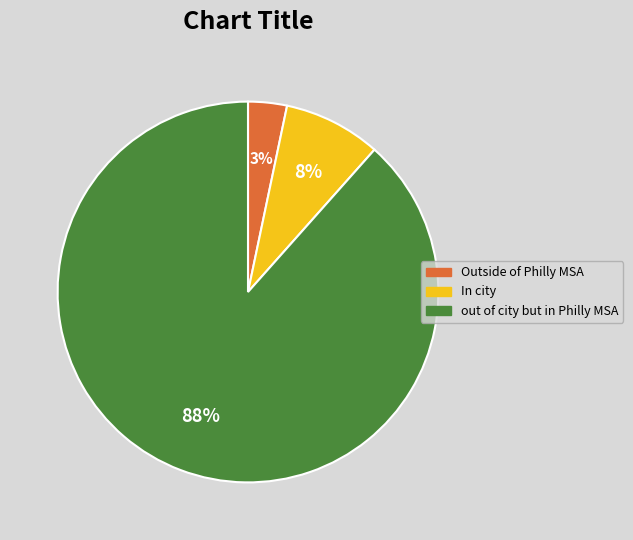

Does any single category account for the majority?

Yes